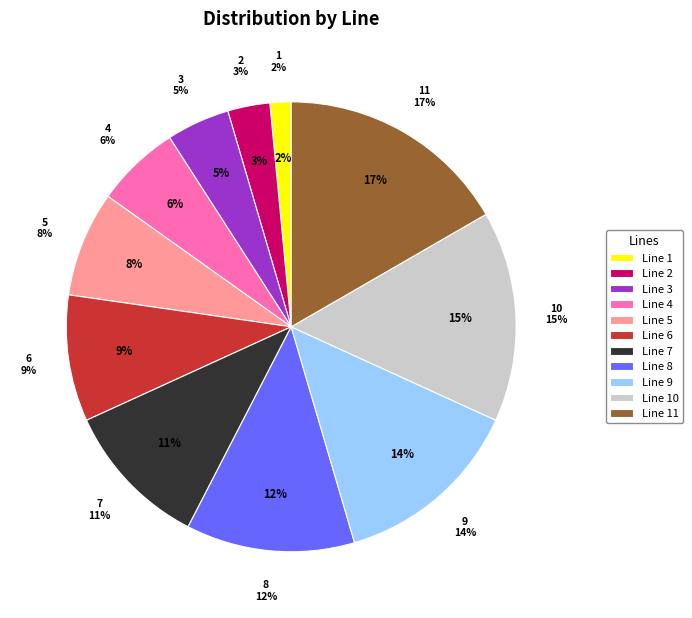

The Line 9 slice represents 14% of the pie. True or false?

True